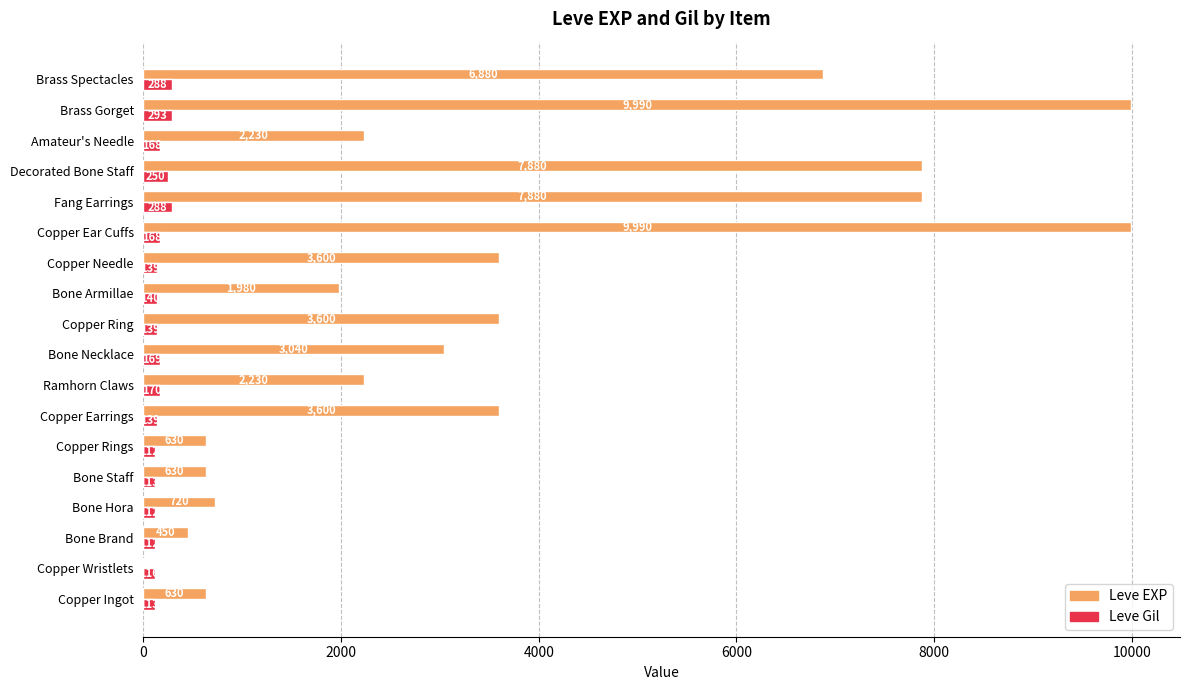

How many distinct data groups are displayed?

2